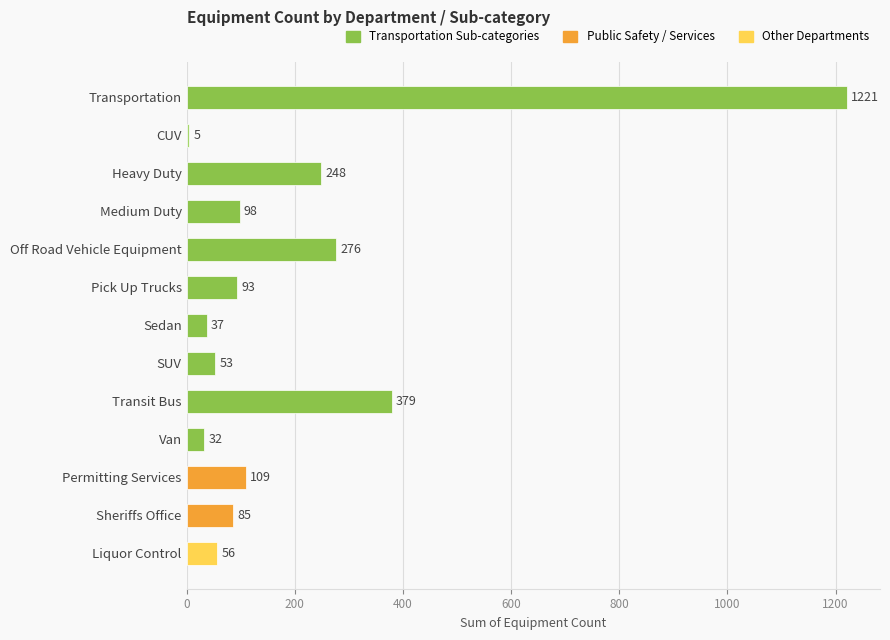

What is the sum of all values?

2692